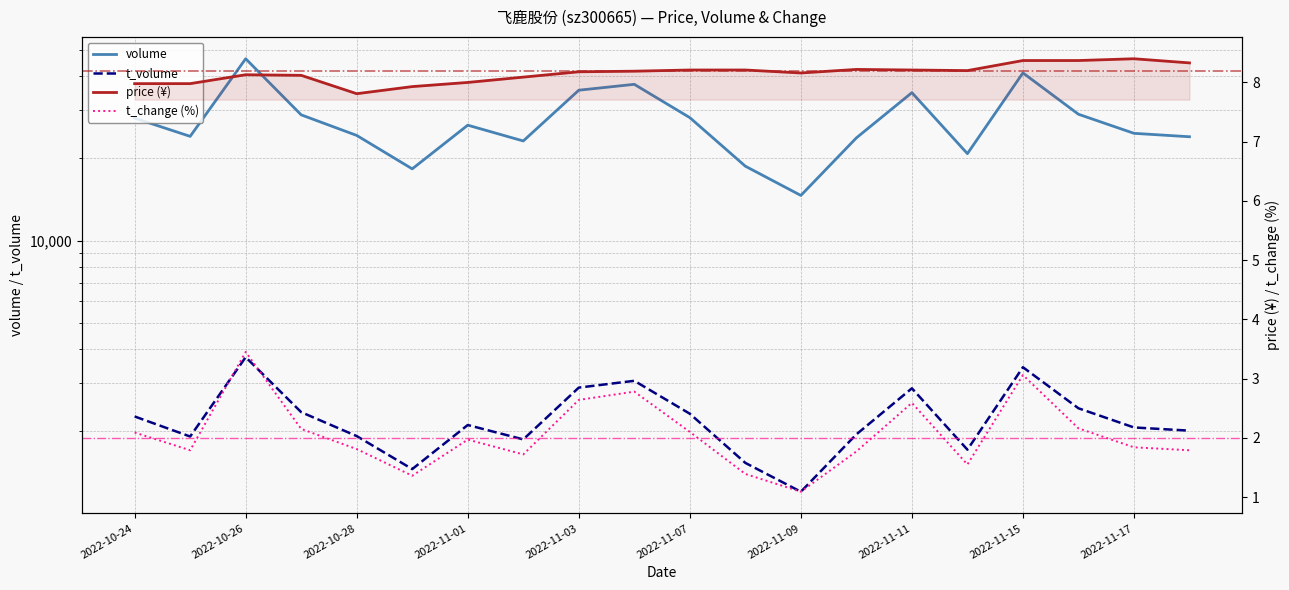

How many lines are shown in the chart?

4